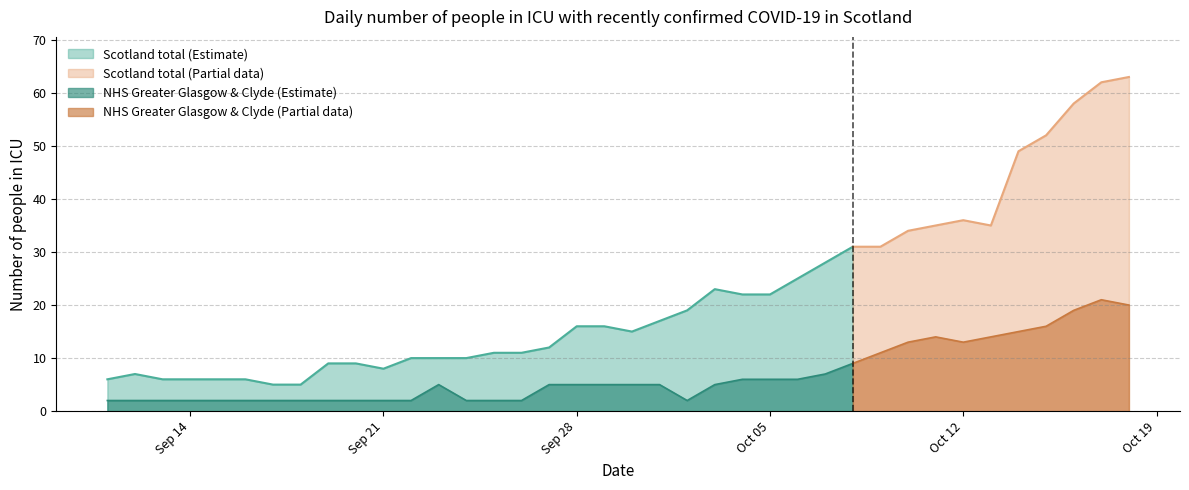

At which label does Scotland total reach its minimum?

2020-09-17